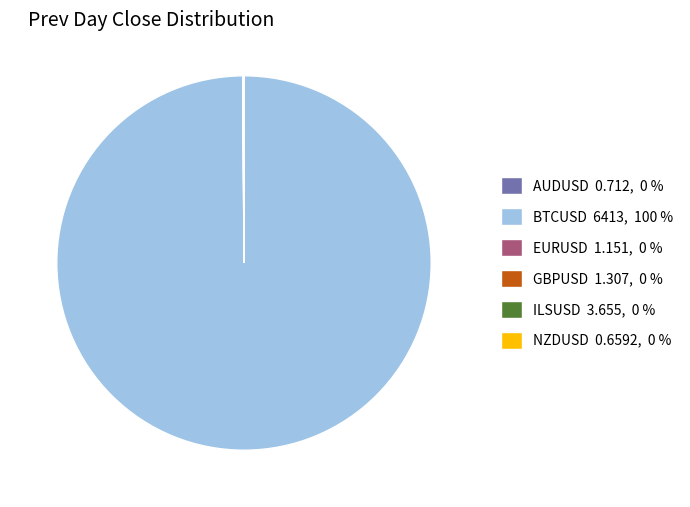

Is there any slice that represents more than half of the pie?

Yes